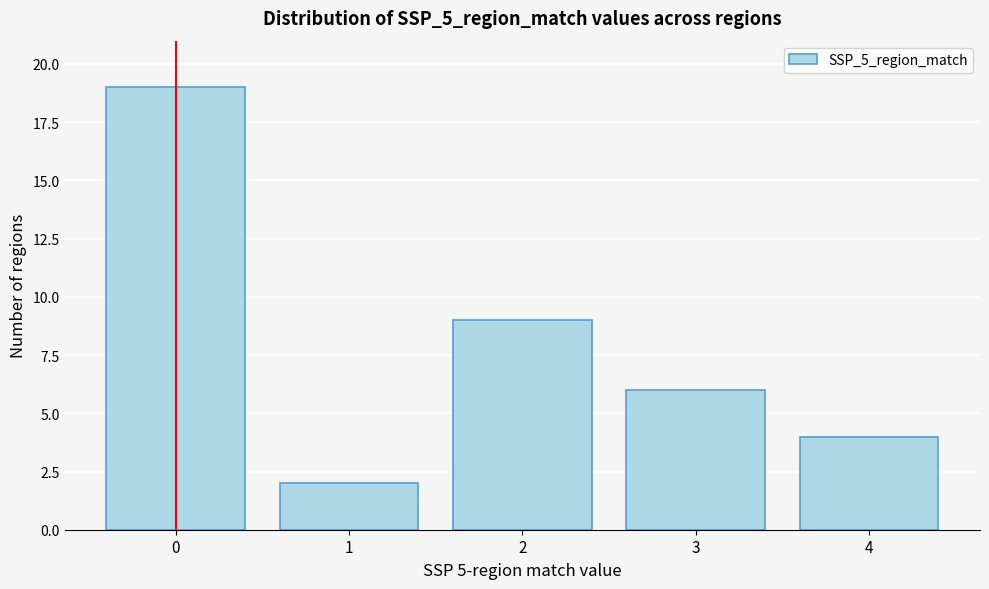

Reading left to right, extract all data points from this chart.

19	2	9	6	4